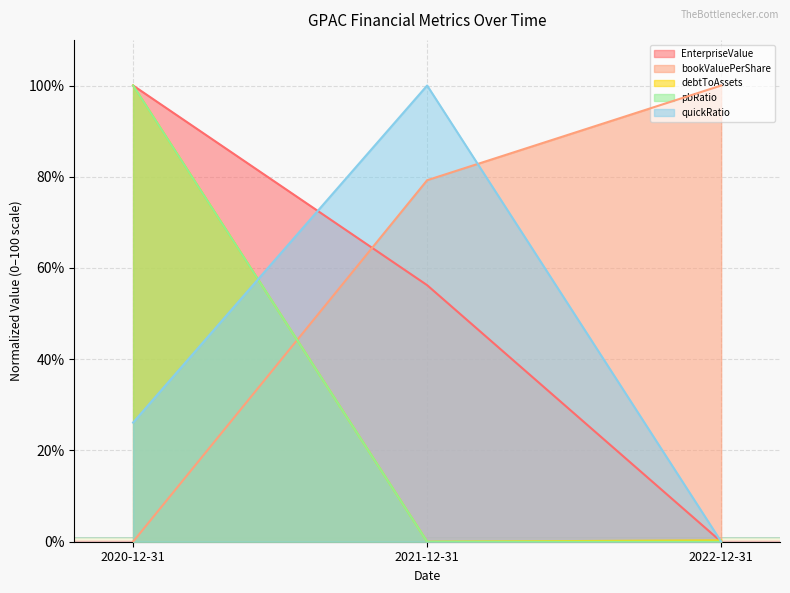

Which category has the lowest value in the quickRatio series?

2022-12-31